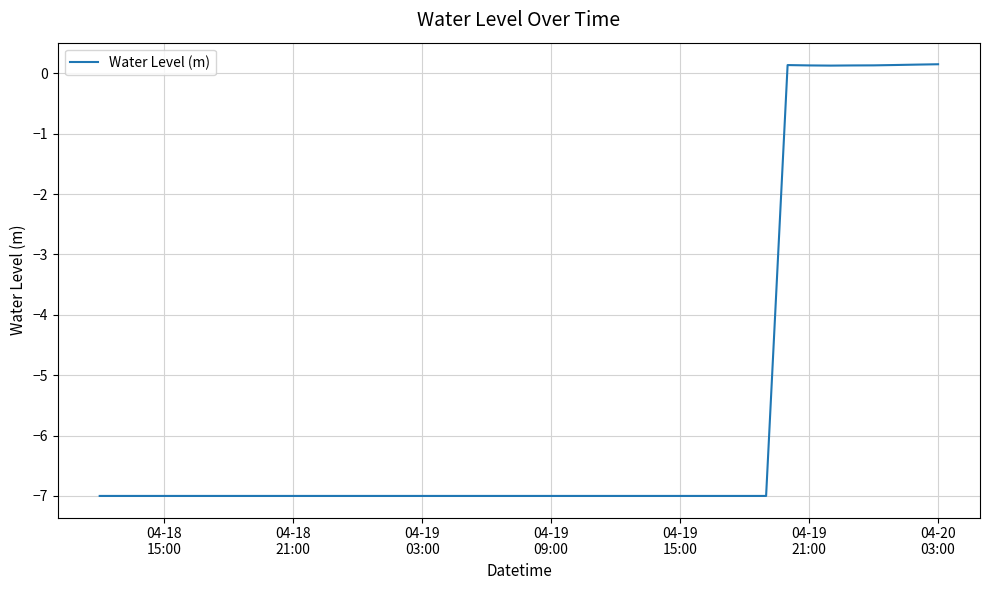

True or false: the data has more than 2 interior local peaks.

False